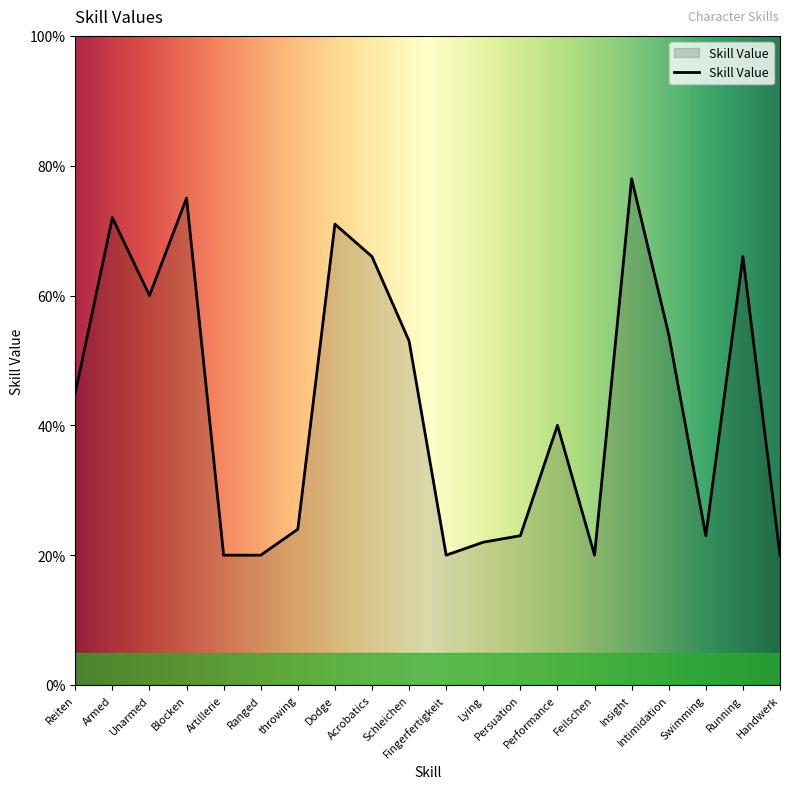

Approximately how many times larger is the value at Artillerie compared to Swimming?

0.9